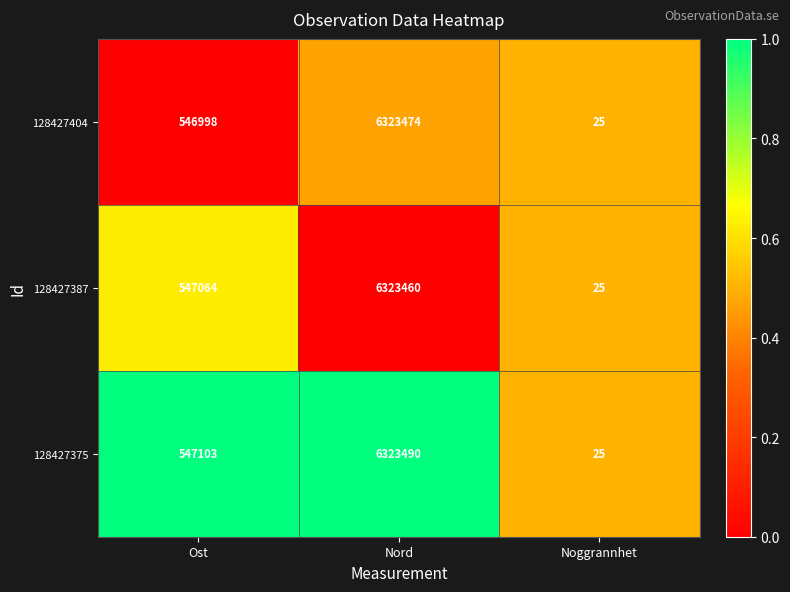

What is the difference between the 128427375 values at Nord and Noggrannhet?

6323465